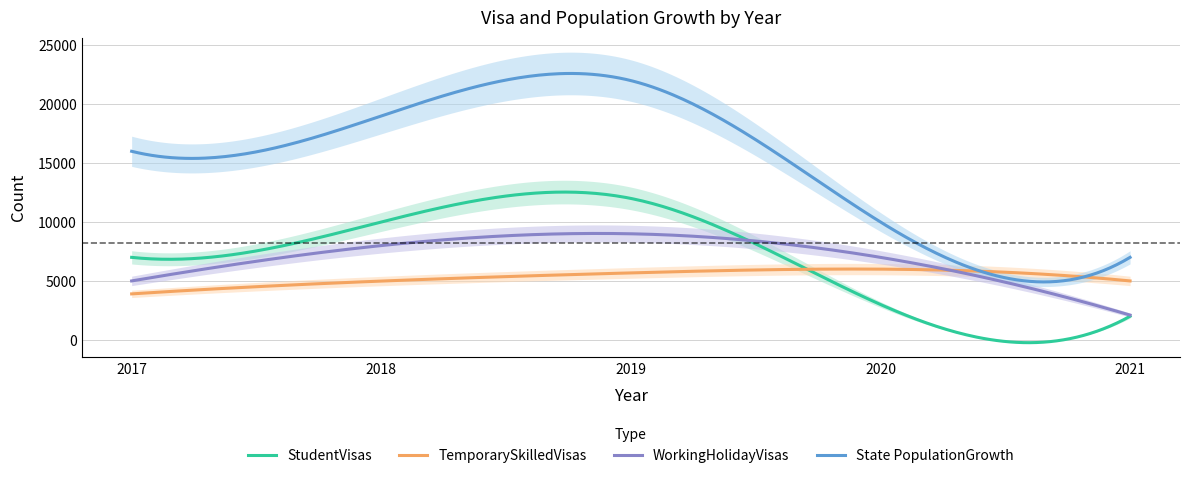

Is this an area chart (filled region under the line)?

No